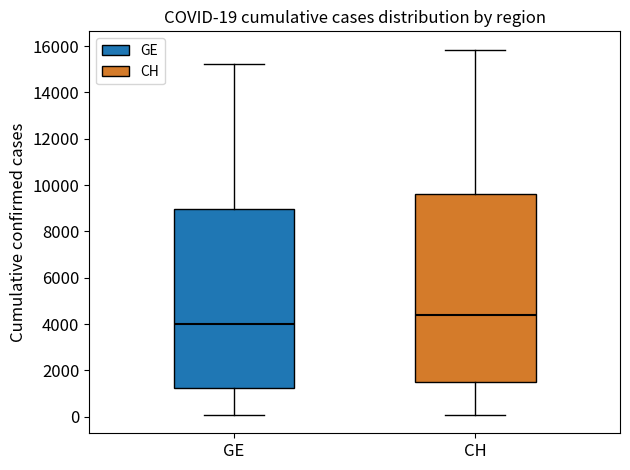

Which box's median line is the highest?

CH